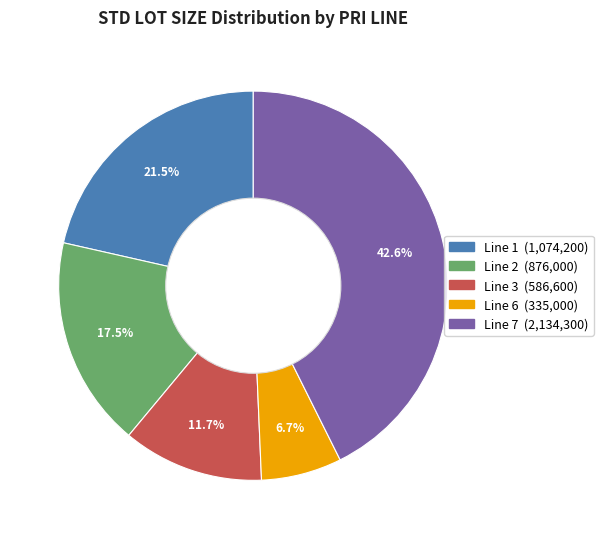

Is there any slice that represents more than half of the pie?

No